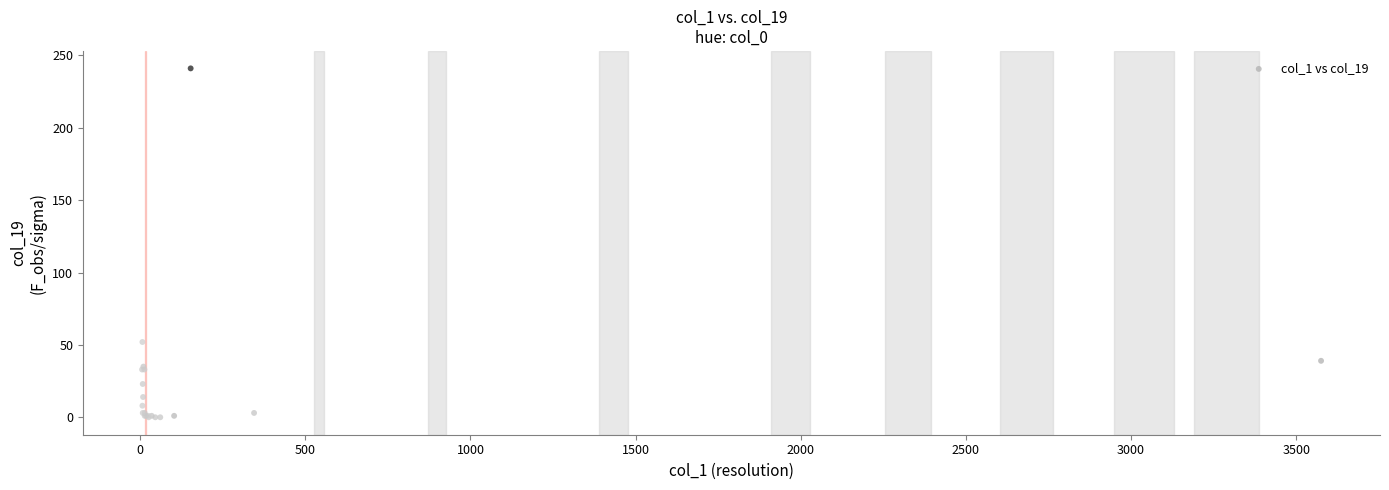

What Y value in the scatter plot is closest to 120?

52